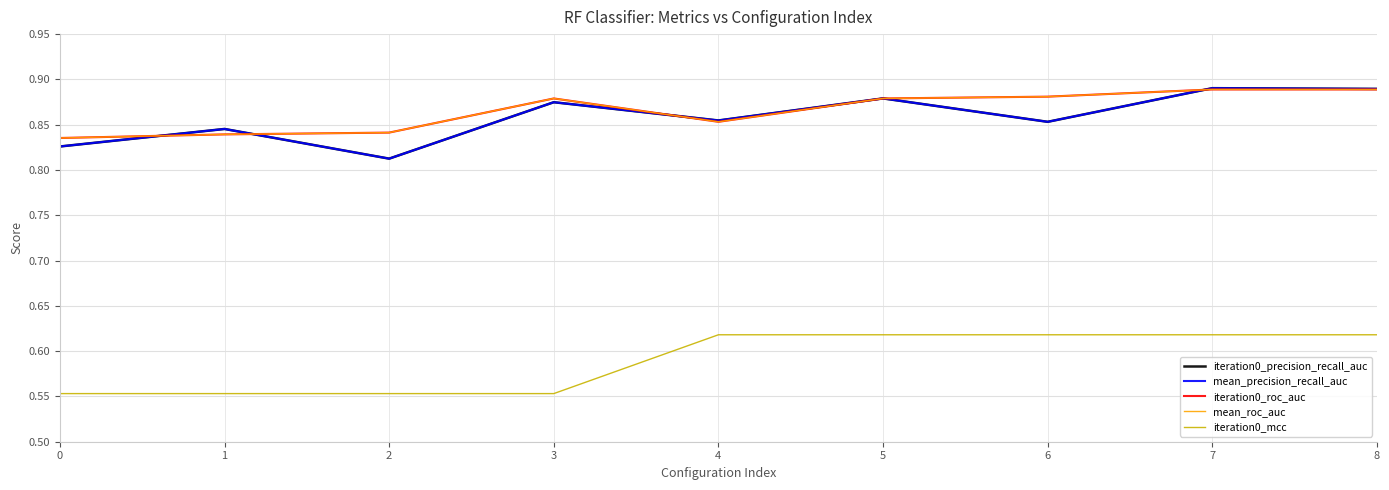

How many lines are shown in the chart?

5